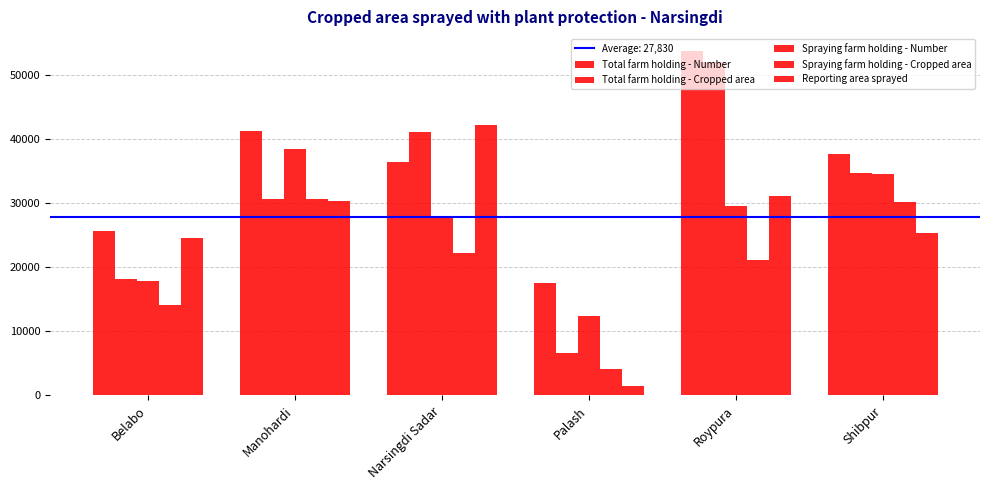

At which label does Total farm holding - Cropped area first exceed 34705?

Narsingdi Sadar